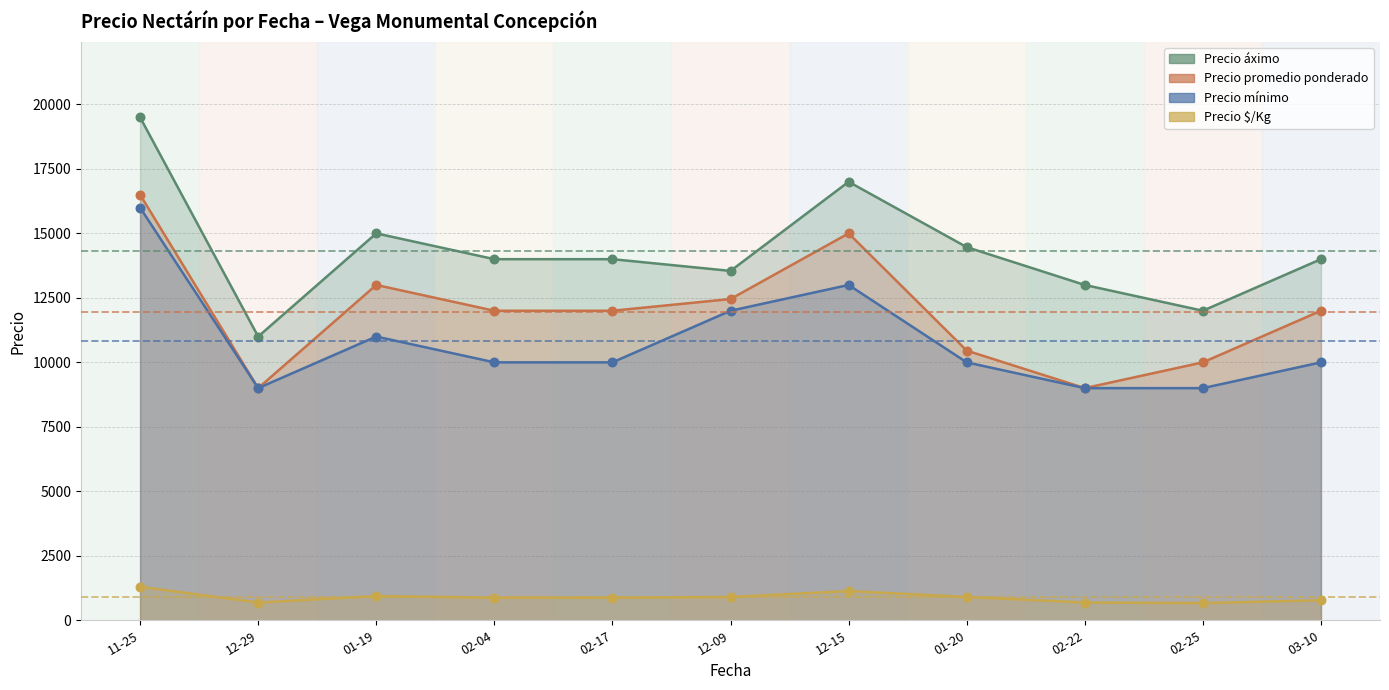

Is the value of Precio promedio ponderado at 02-25 greater than the value of Precio $/Kg at 02-04?

Yes